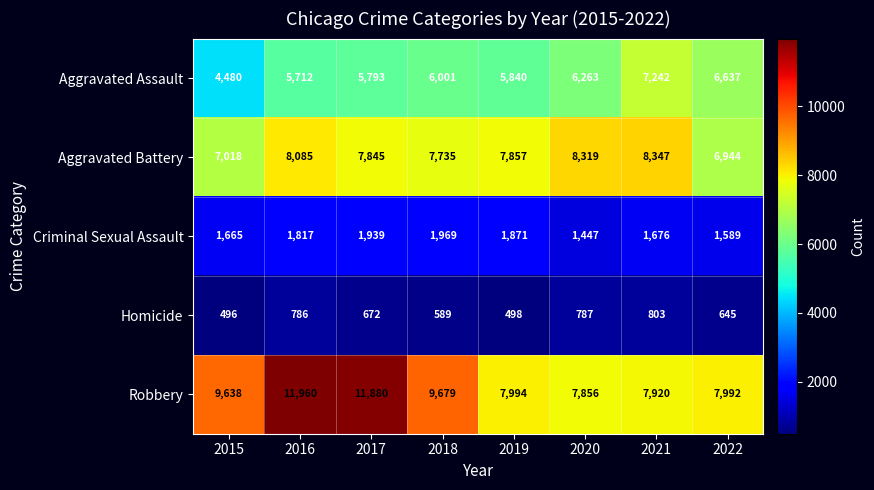

Between 2018 and 2019, which series saw the biggest shift?

Robbery